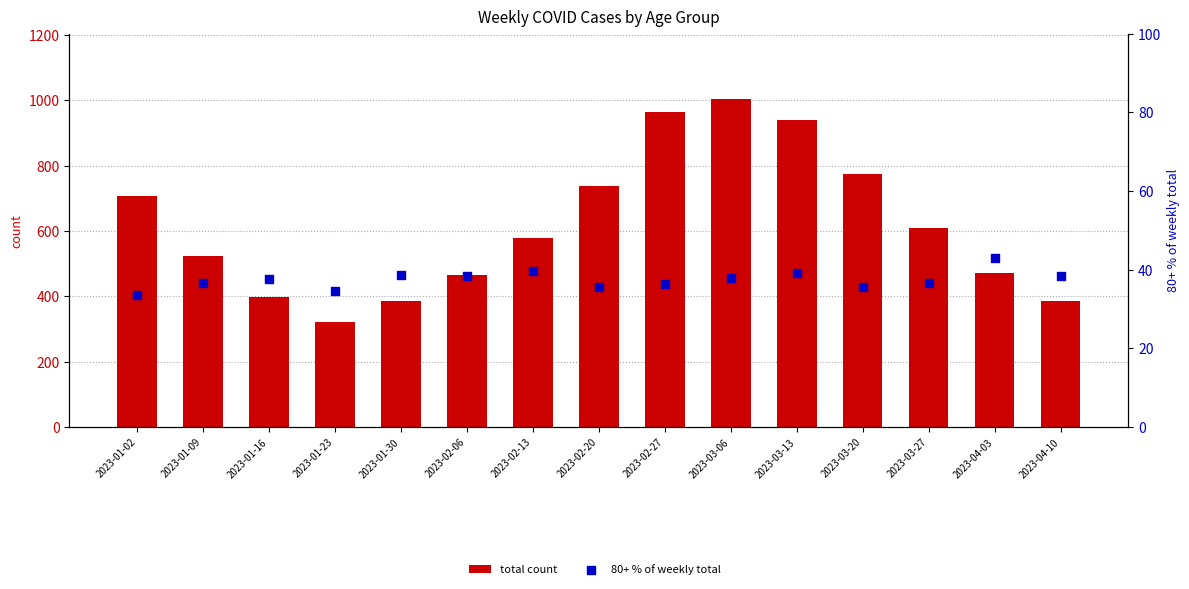

Which series contains the highest Y value?

total count